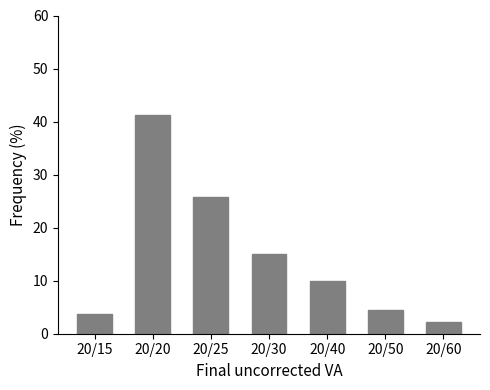

Reading right to left, list all the values displayed in this chart.

20/60=2.3	20/50=4.5	20/40=9.9	20/30=15.1	20/25=25.7	20/20=41.2	20/15=3.8